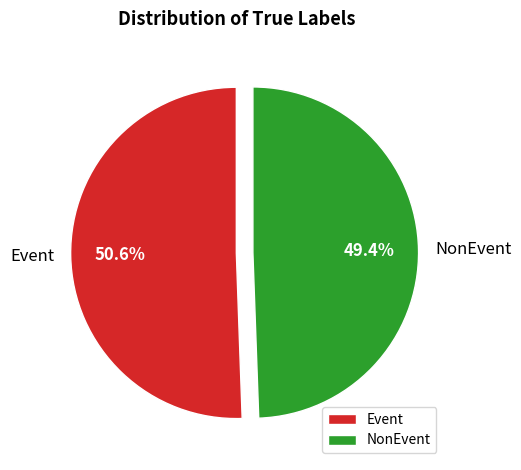

Count the number of slices in the pie.

2